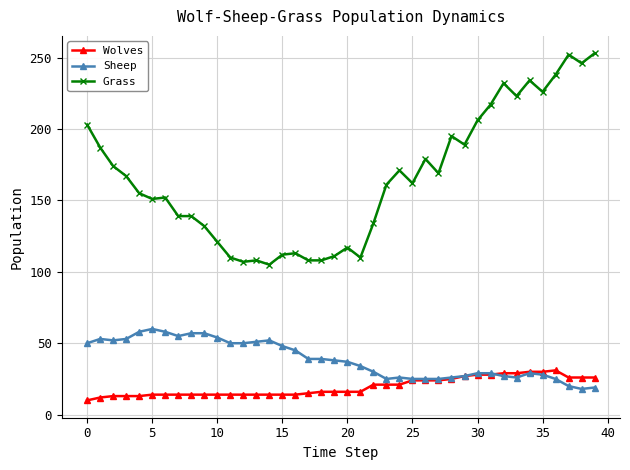

True or false: Grass and Wolves cross at least once.

False